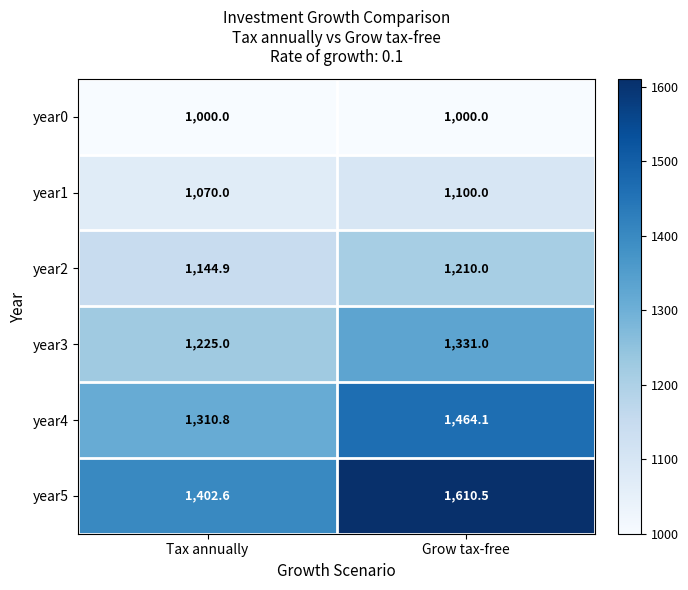

Rank the series by their average value, from lowest to highest.

year0, year1, year2, year3, year4, year5